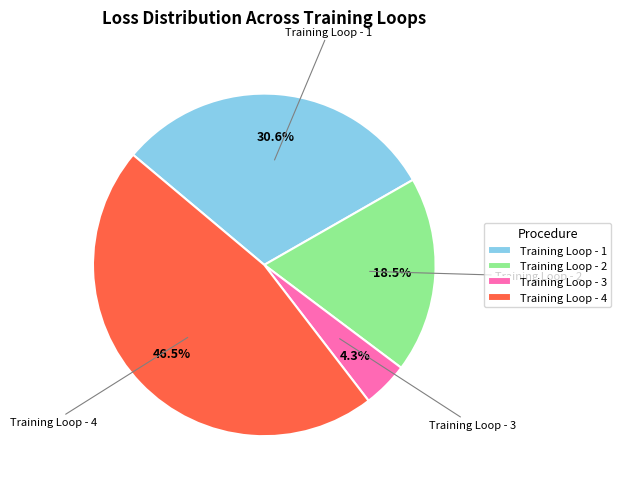

Combined, do Training Loop - 3 and Training Loop - 1 account for over 50%?

No